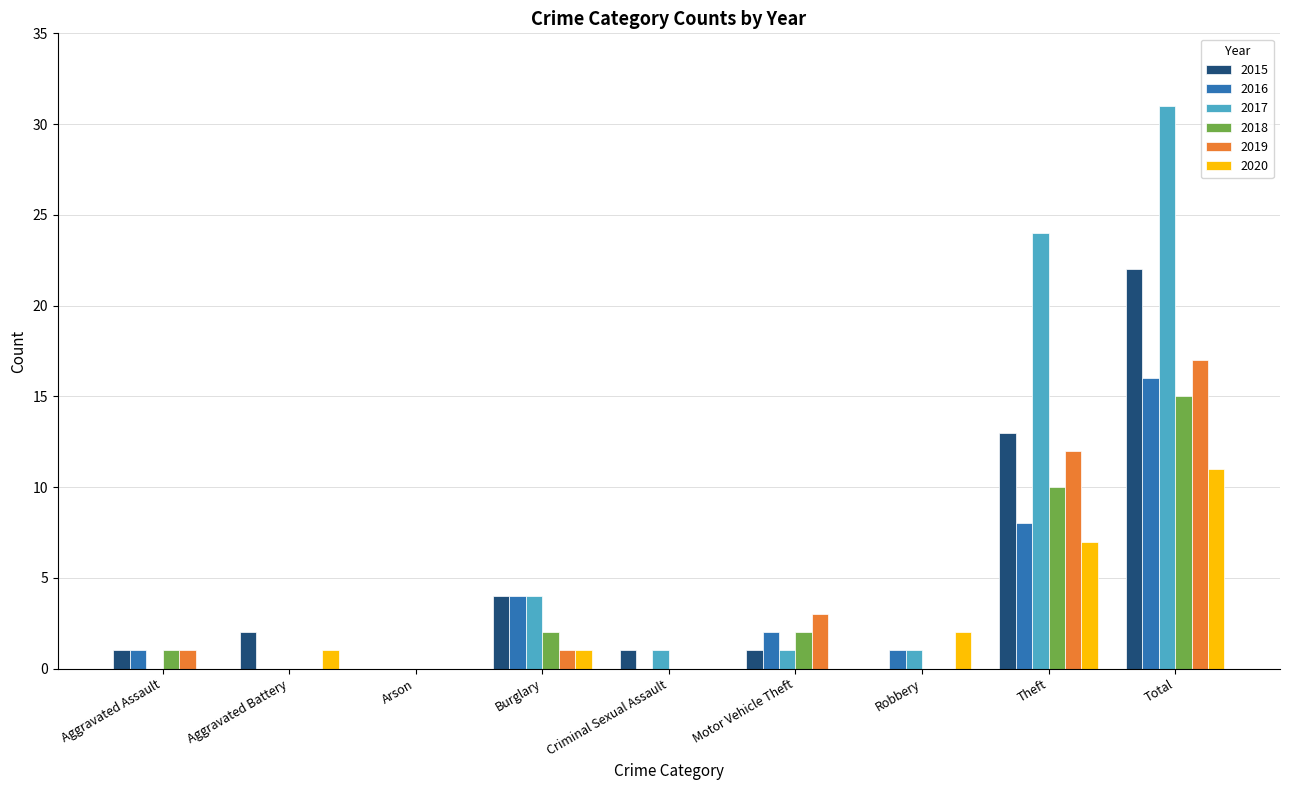

At which category is the sum across all series the highest?

Total